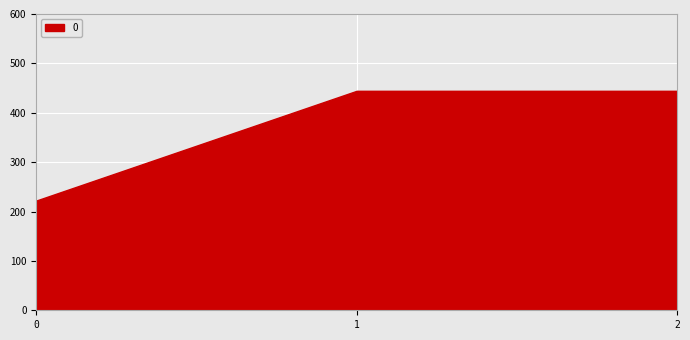

Reading right to left, extract all data points from this chart.

444.4	444.4	222.2